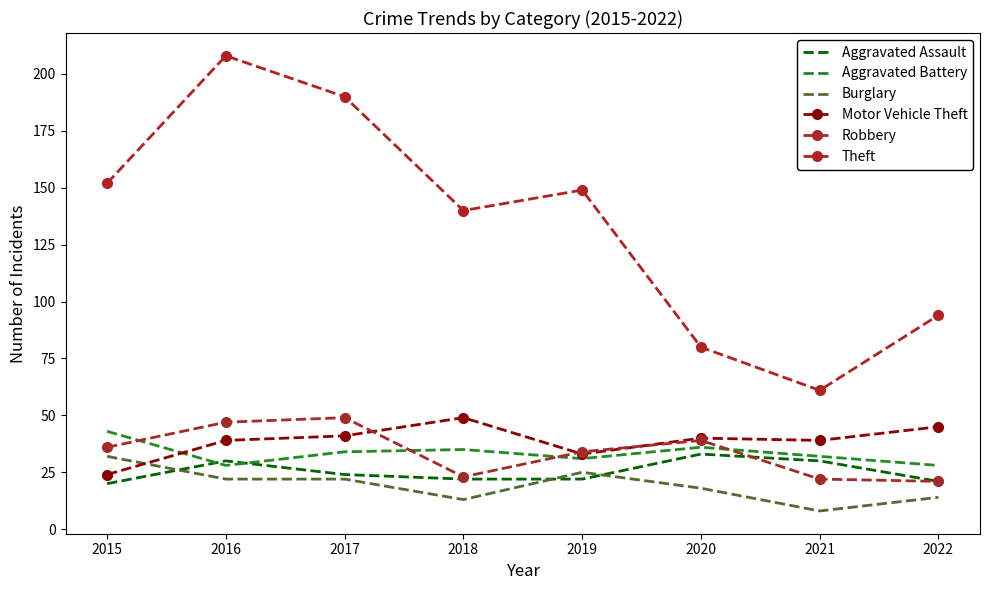

At which category does Robbery reach its first local peak?

2017